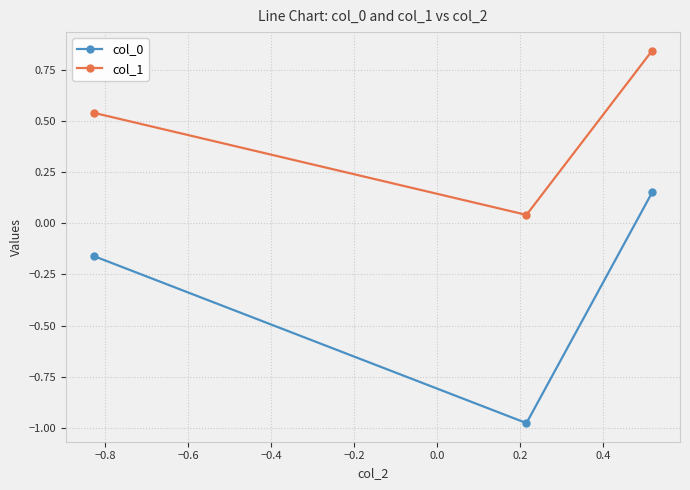

What is the difference between the maximum and minimum values in the col_0 series?

1.1